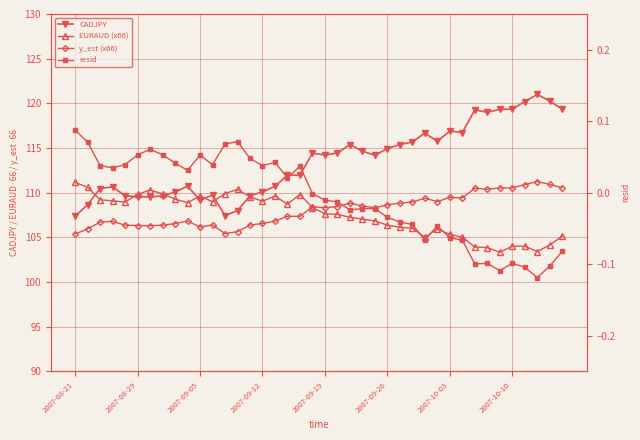

What value does the EURAUD (x66) series have at 22?

107.2